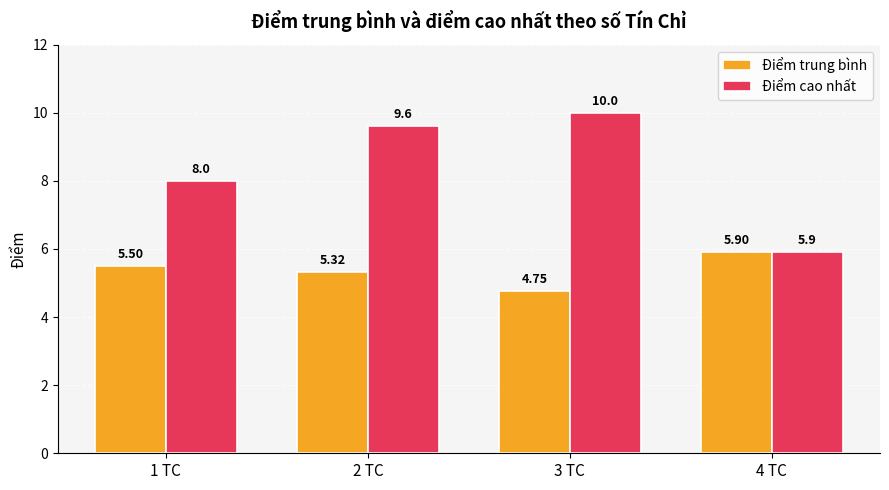

What is the average value of the Điểm cao nhất series?

8.4